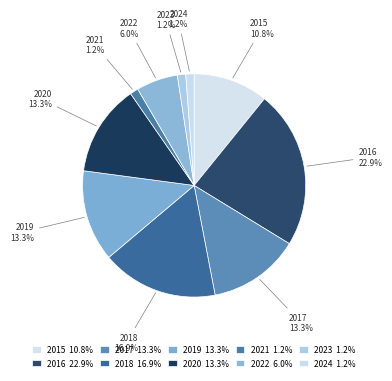

What is the total percentage of 2017 and 2023?

14.5%